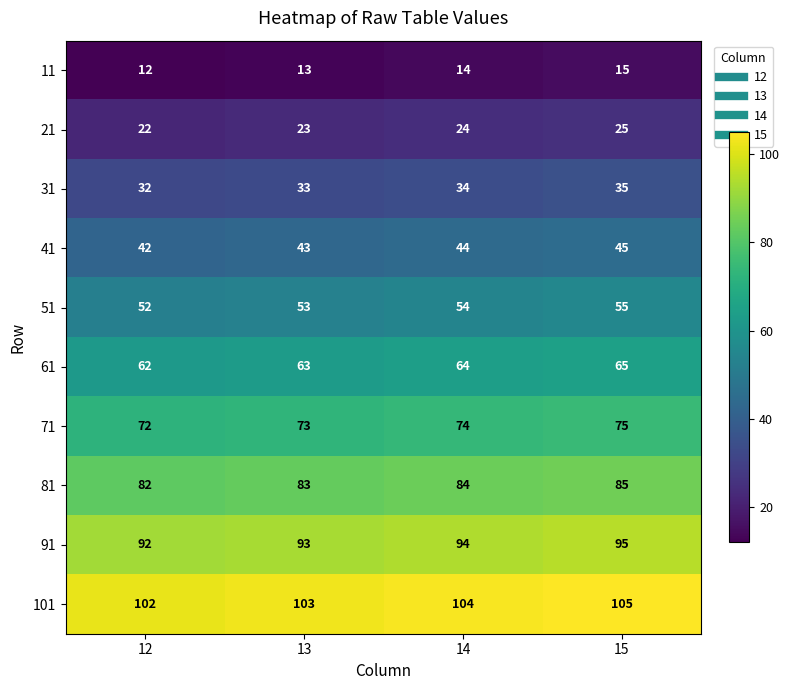

At which category is the sum across all series the highest?

15